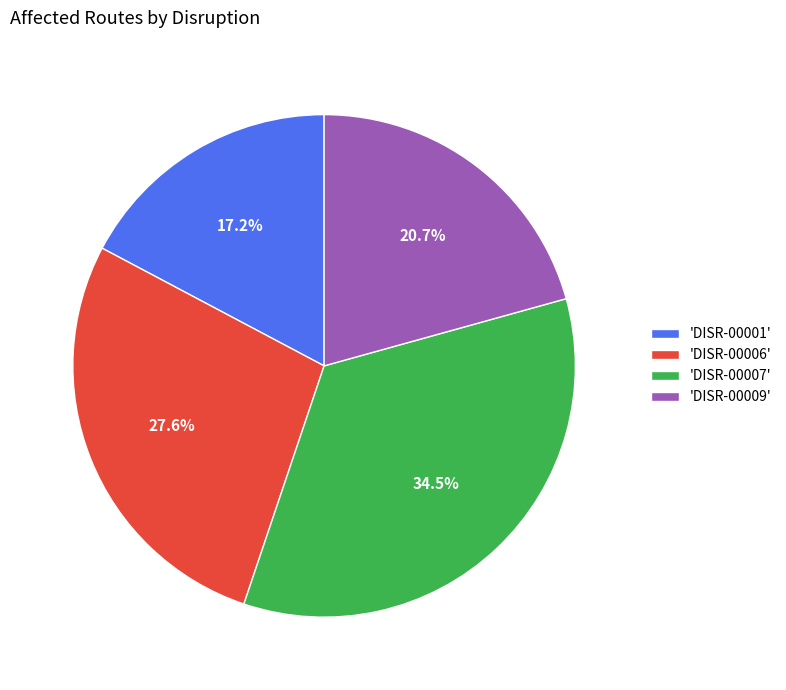

Does 'DISR-00007' represent more than half of the total?

No